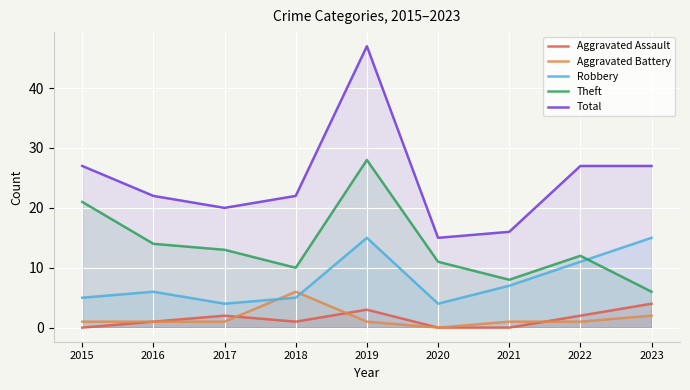

At which category does Aggravated Assault reach its first local valley?

2018